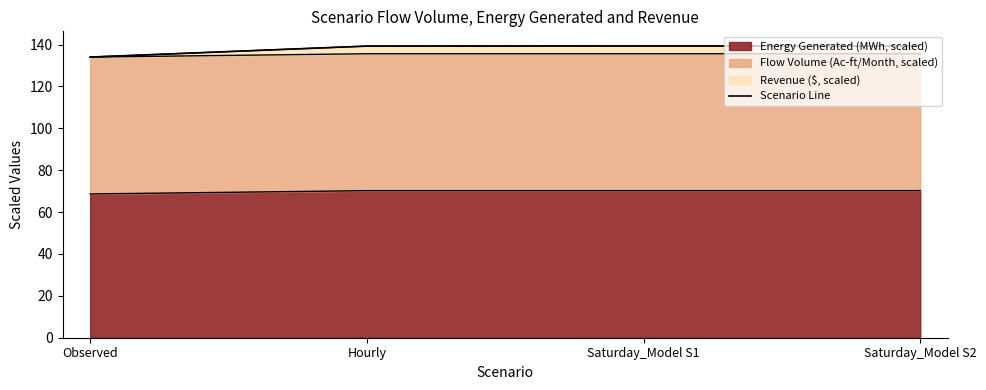

The chart shows a value of 139.3 at Saturday_Model S2. True or false?

True